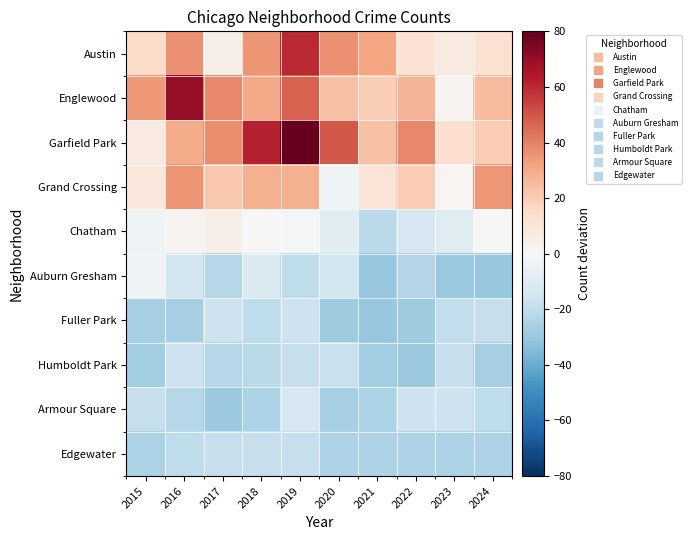

Reading left to right, list all the values displayed in this chart.

Austin: 2015=14.5	2016=36.5	2017=4.5	2018=35.5	2019=59.5	2020=36.5	2021=31.5	2022=11.5	2023=7.5	2024=12.5
Englewood: 2015=34.5	2016=69.5	2017=38.5	2018=30.5	2019=47.5	2020=23.5	2021=19.5	2022=27.5	2023=2.5	2024=25.5
Garfield Park: 2015=7.5	2016=29.5	2017=37.5	2018=61.5	2019=114.5	2020=49.5	2021=23.5	2022=38.5	2023=13.5	2024=20.5
Grand Crossing: 2015=8.5	2016=35.5	2017=21.5	2018=28.5	2019=28.5	2020=-3.5	2021=10.5	2022=20.5	2023=1.5	2024=34.5
Chatham: 2015=-3.5	2016=2.5	2017=4.5	2018=-0.5	2019=-1.5	2020=-8.5	2021=-21.5	2022=-13.5	2023=-9.5	2024=0.5
Auburn Gresham: 2015=-2.5	2016=-15.5	2017=-22.5	2018=-11.5	2019=-20.5	2020=-14.5	2021=-30.5	2022=-23.5	2023=-29.5	2024=-30.5
Fuller Park: 2015=-26.5	2016=-26.5	2017=-16.5	2018=-20.5	2019=-16.5	2020=-28.5	2021=-30.5	2022=-28.5	2023=-19.5	2024=-18.5
Humboldt Park: 2015=-27.5	2016=-16.5	2017=-22.5	2018=-21.5	2019=-18.5	2020=-17.5	2021=-27.5	2022=-29.5	2023=-18.5	2024=-26.5
Armour Square: 2015=-18.5	2016=-22.5	2017=-29.5	2018=-25.5	2019=-13.5	2020=-26.5	2021=-25.5	2022=-16.5	2023=-16.5	2024=-20.5
Edgewater: 2015=-25.5	2016=-20.5	2017=-18.5	2018=-18.5	2019=-18.5	2020=-24.5	2021=-24.5	2022=-24.5	2023=-25.5	2024=-24.5